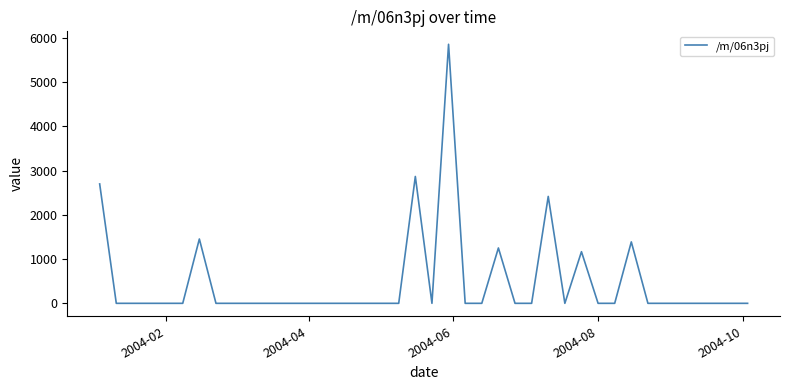

What is the difference between the maximum and minimum values?

5854.2